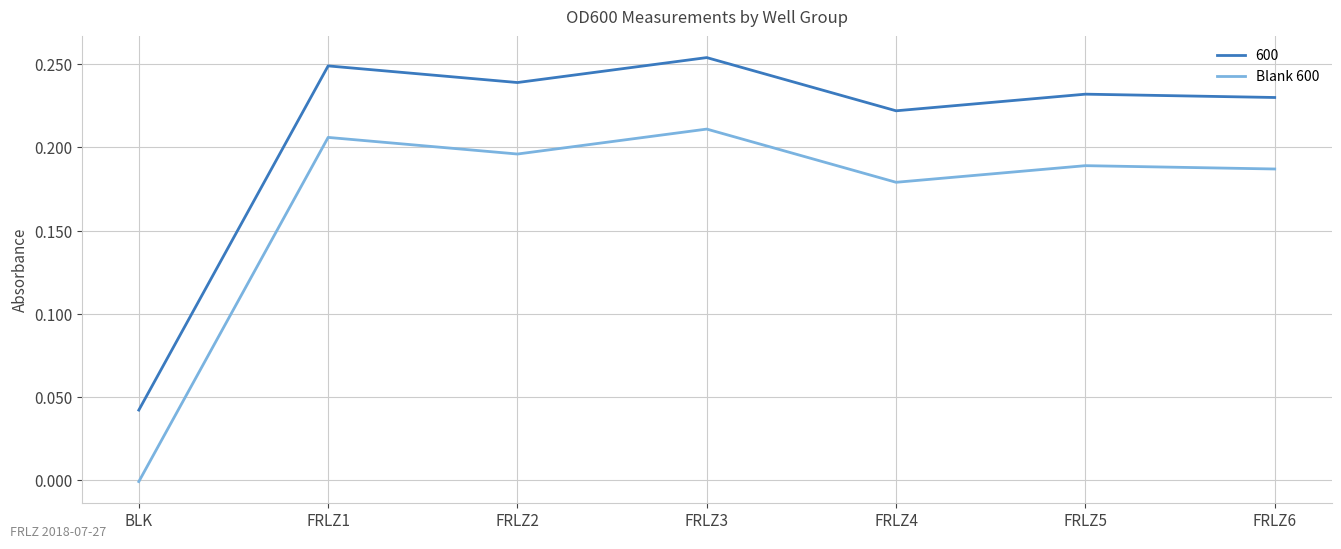

True or false: Blank 600 and 600 intersect in this chart.

False